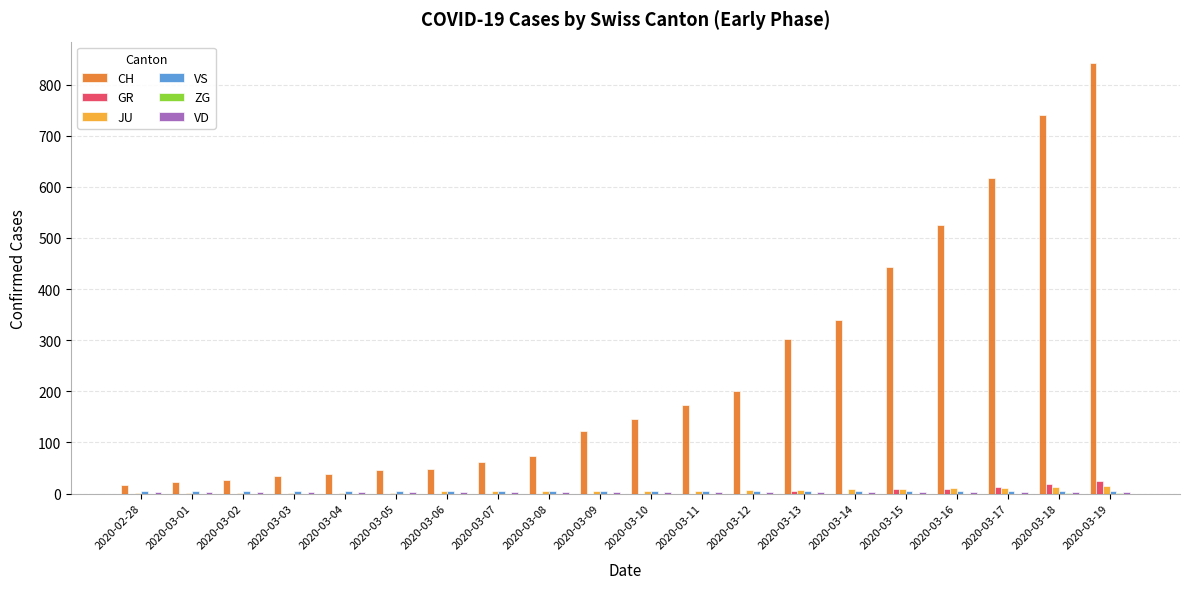

Which series changed the most between 2020-03-06 and 2020-03-13?

CH